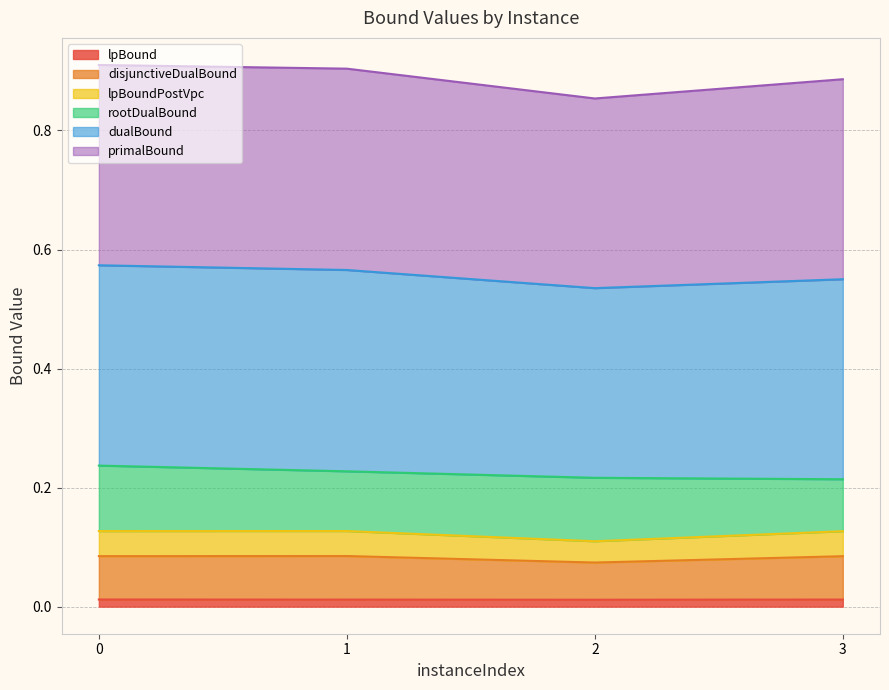

Does the chart have visible grid lines?

Yes